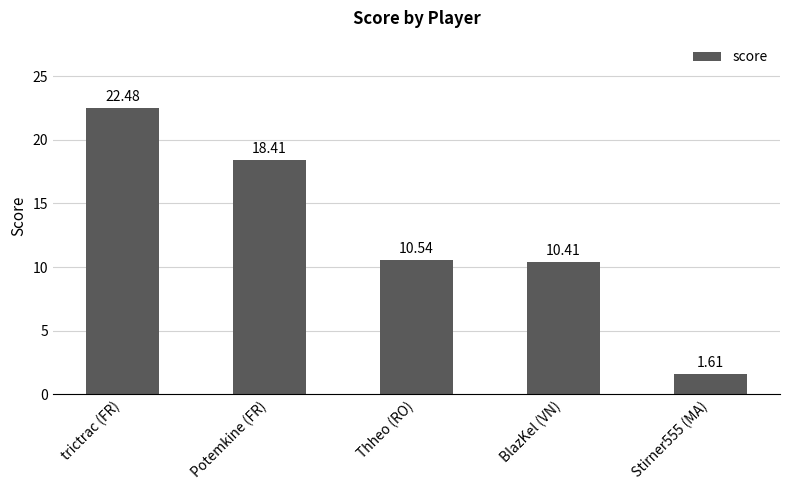

What position from the right is Thheo (RO)?

3